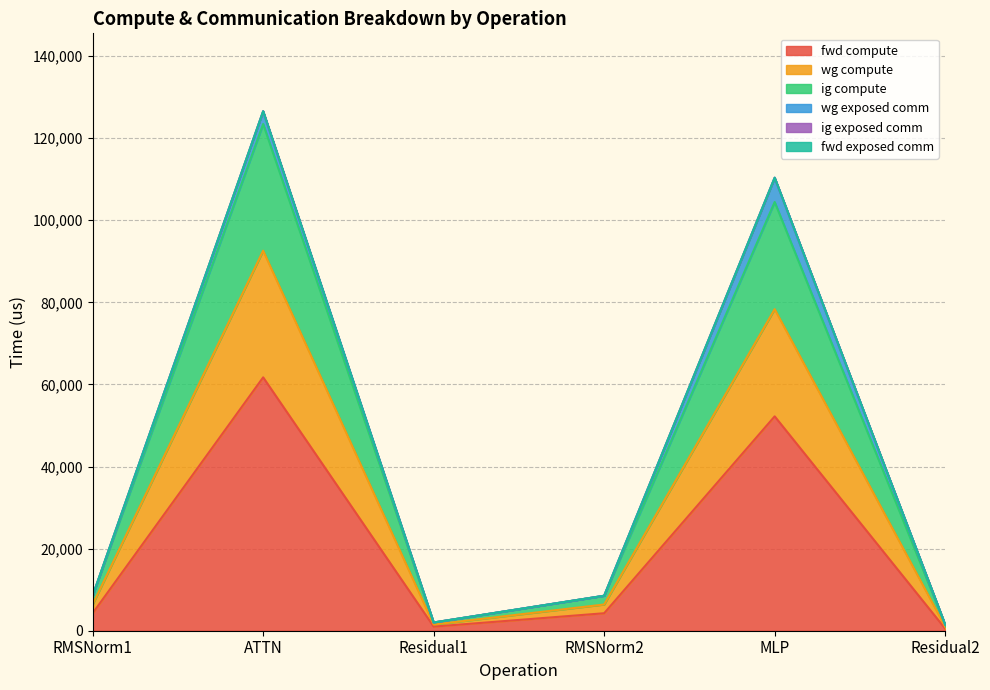

Does the chart have visible grid lines?

Yes